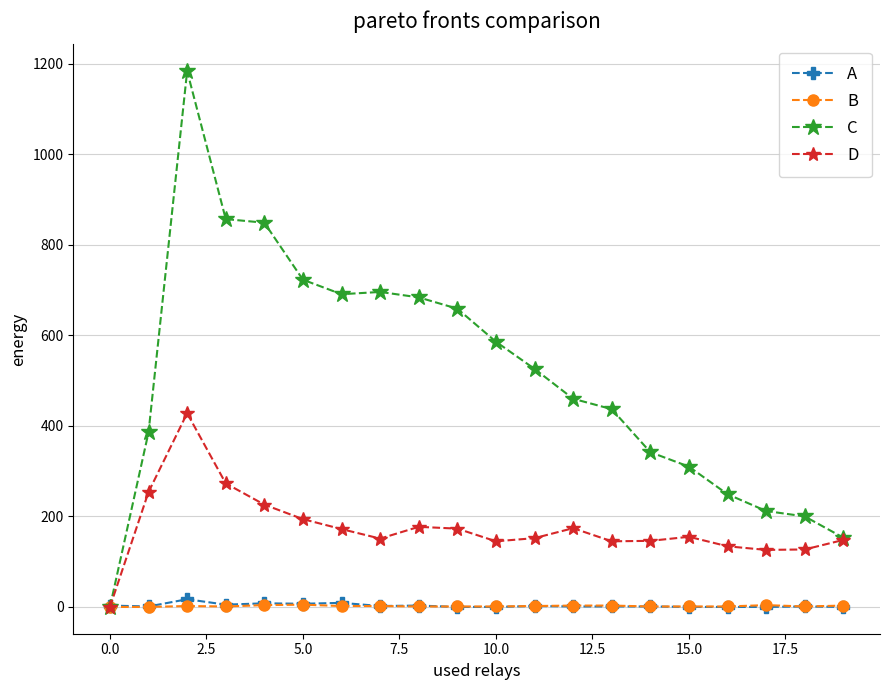

What is the greatest value displayed?

1184